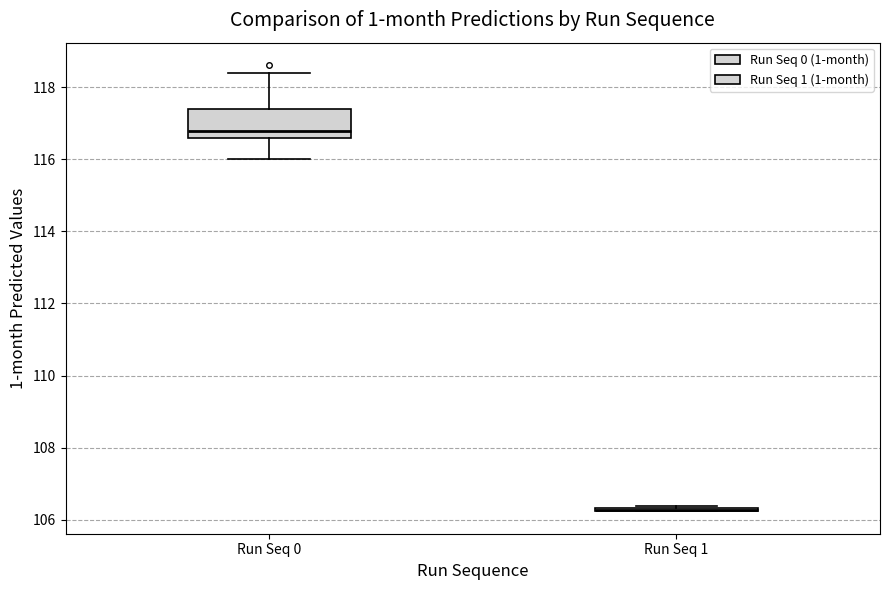

Comparing the boxes themselves (not the whiskers), which one is the tallest?

Run Seq 0